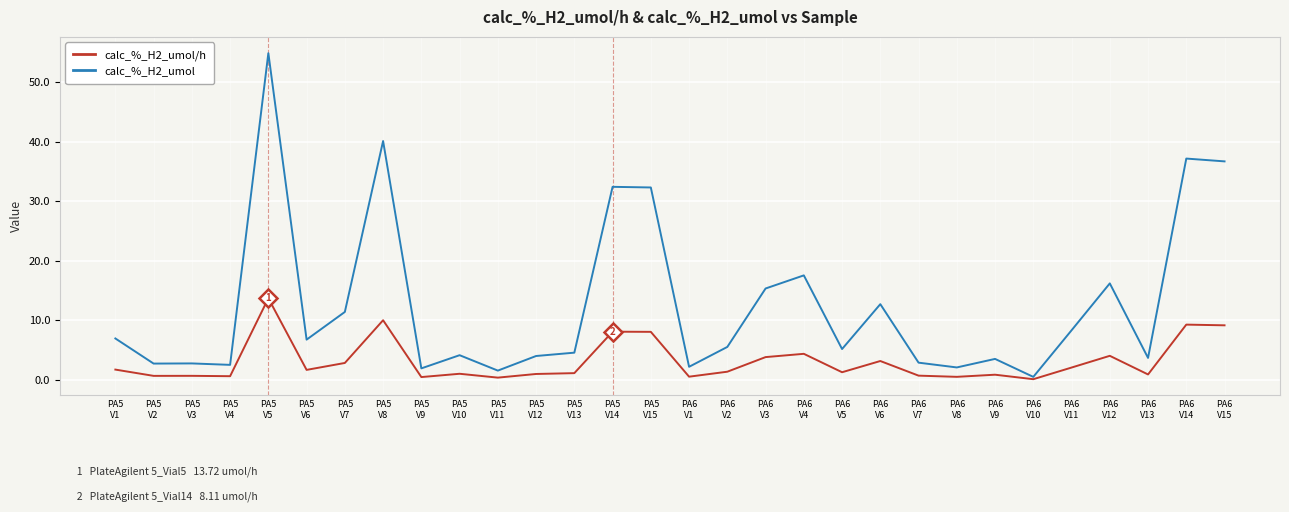

Count the number of categories in the chart.

30